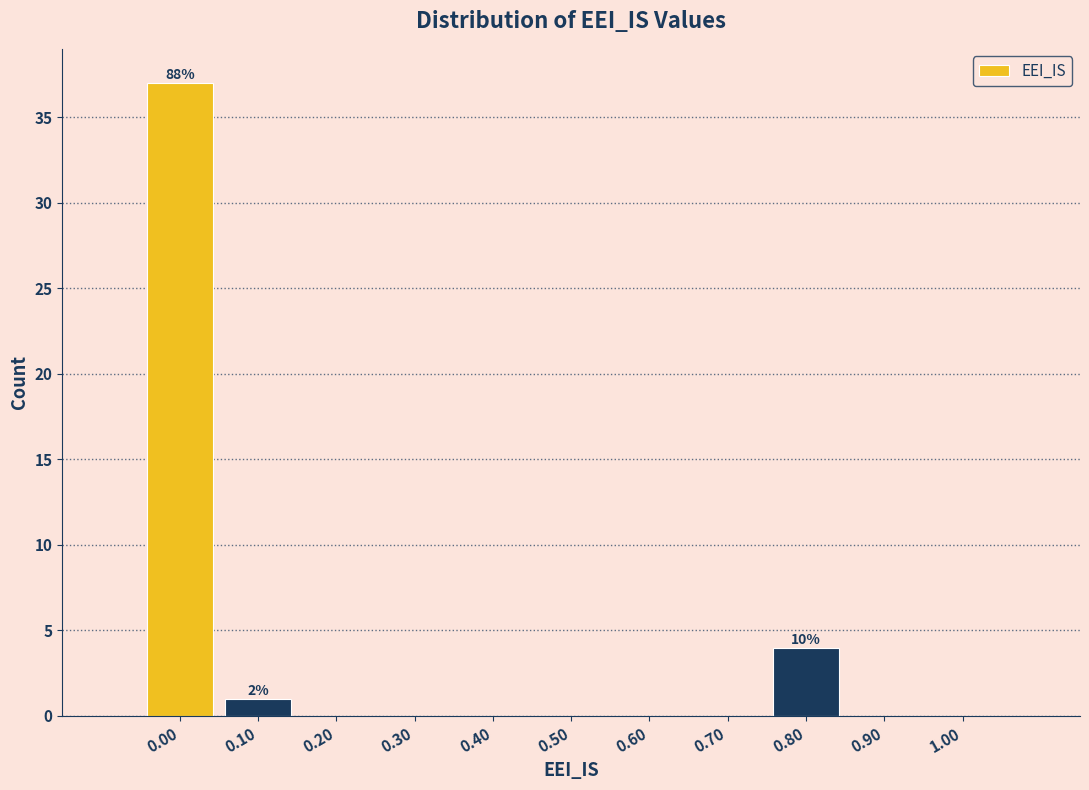

Which range on the x-axis has the tallest bar?

-0.05 to 0.05